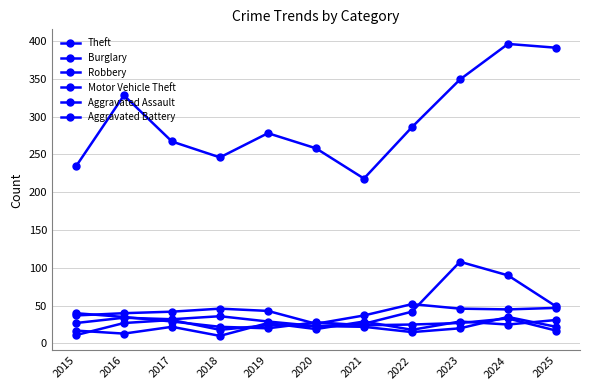

What is the value of the Robbery point at the 2nd from the left?

35